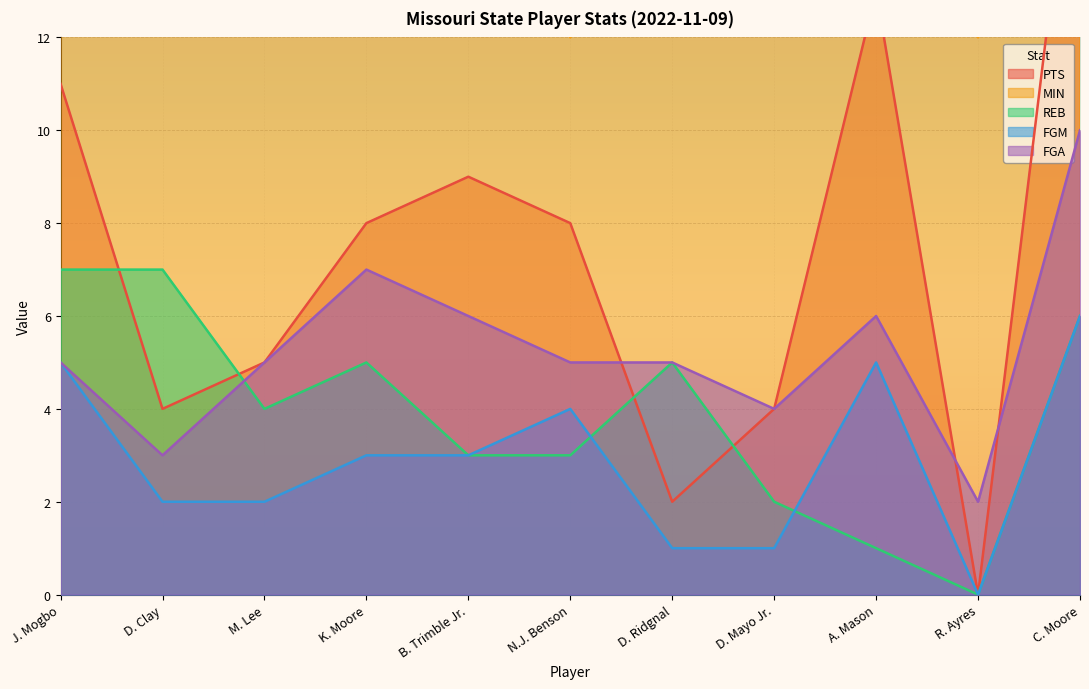

Which series has the largest range (max minus min)?

PTS